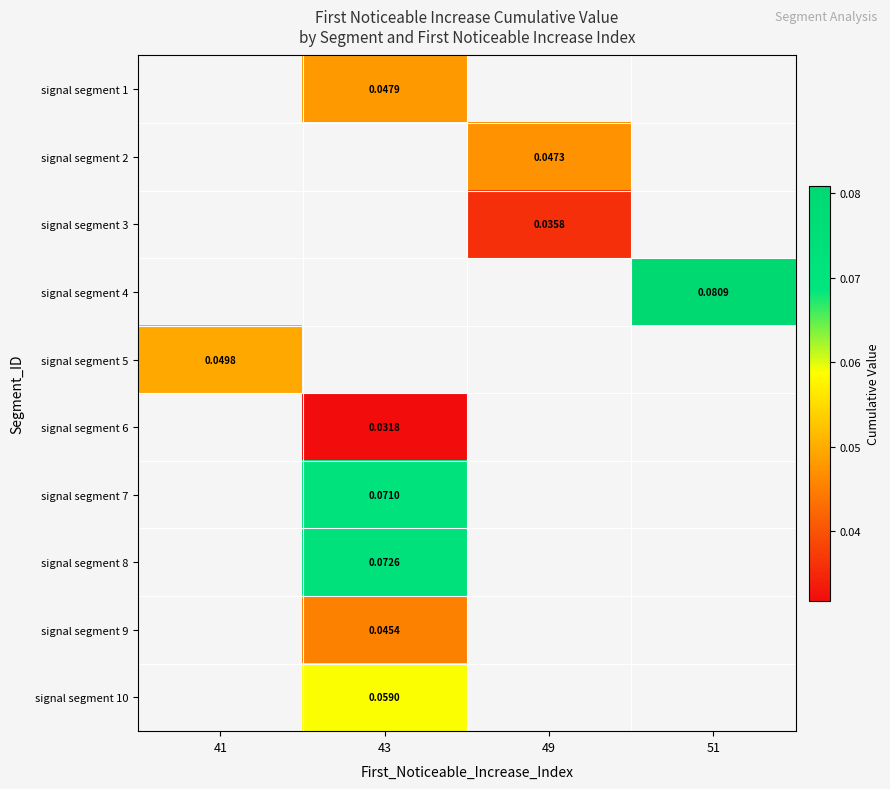

Is the value of signal segment 7 at 43 greater than the value of signal segment 3 at 49?

Yes